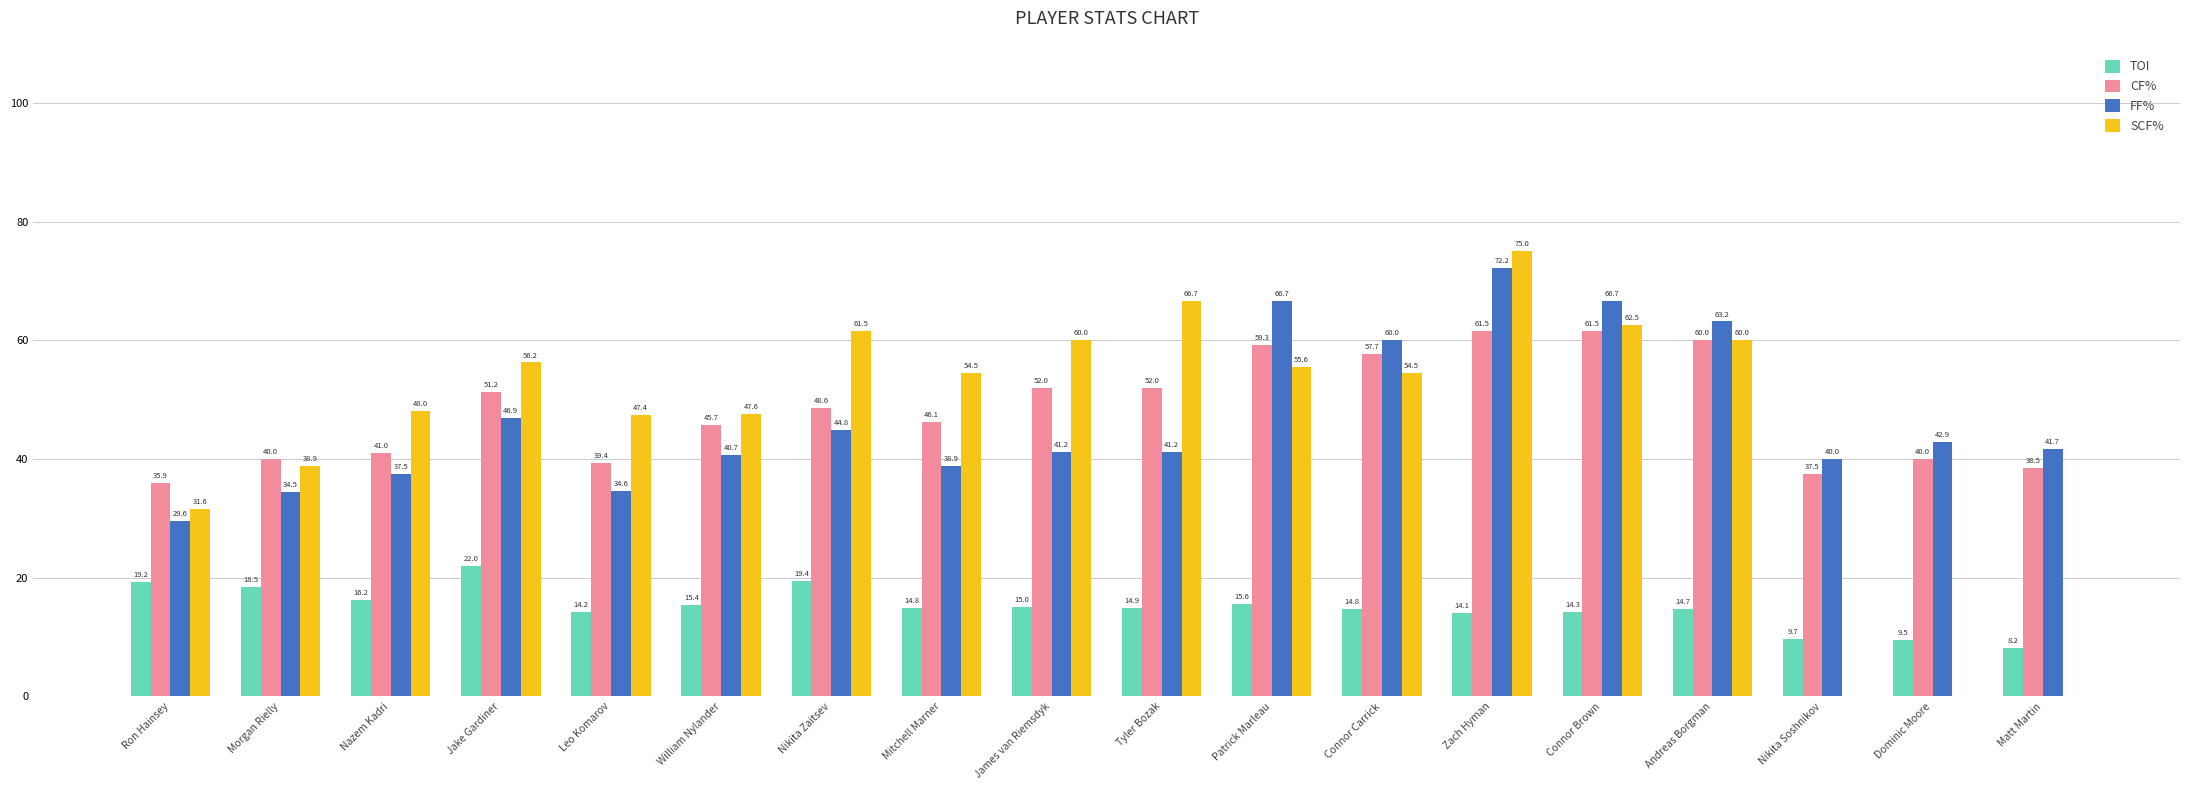

At which label does TOI first exceed 14?

Ron Hainsey